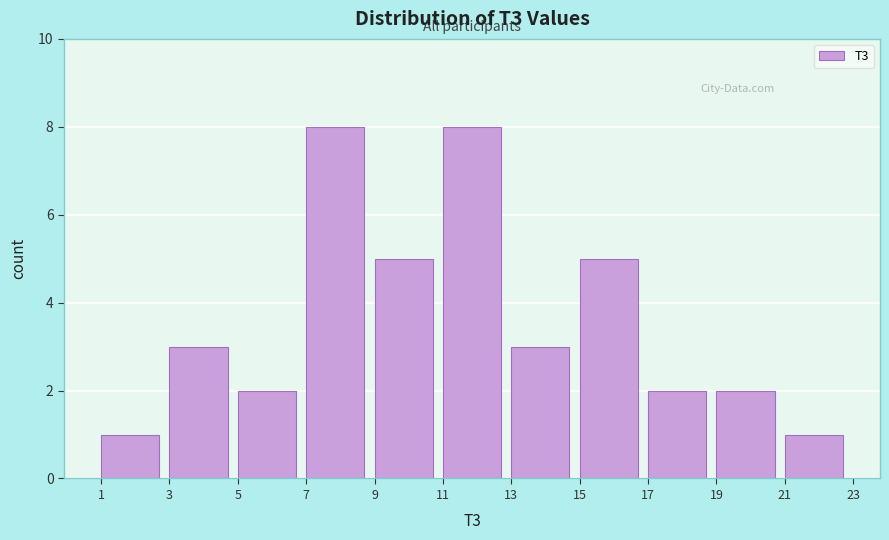

Reading left to right, list every bar in this chart as the range it spans on the x-axis followed by its height. The values are not printed on the chart, so give them approximately, as read against the axis.

1 to 3: 1
3 to 5: 3
5 to 7: 2
7 to 9: 8
9 to 11: 5
11 to 13: 8
13 to 15: 3
15 to 17: 5
17 to 19: 2
19 to 21: 2
21 to 23: 1